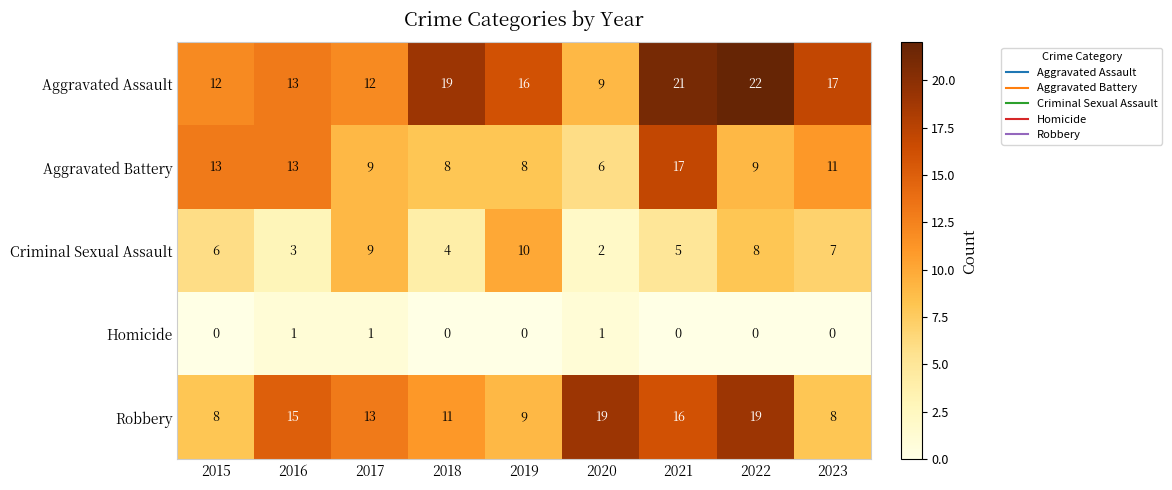

Is it true that Robbery equals 27 at 2020?

False